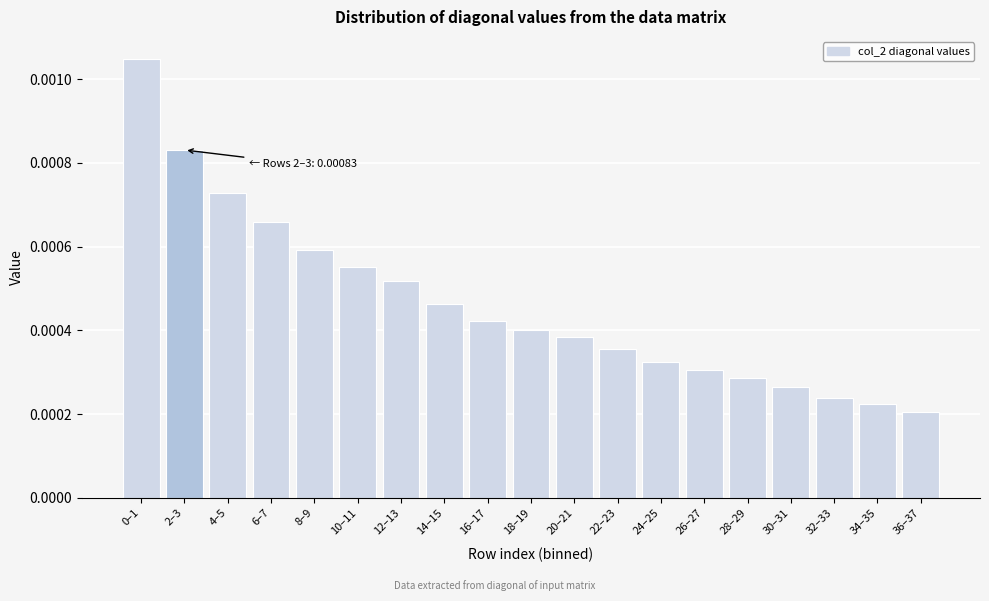

Between 34–35 and 16–17, which is larger?

16–17